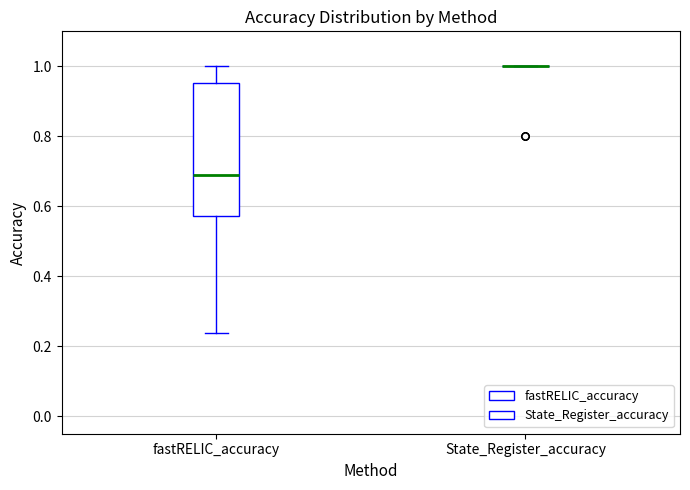

Comparing the boxes themselves (not the whiskers), which one is the tallest?

fastRELIC_accuracy